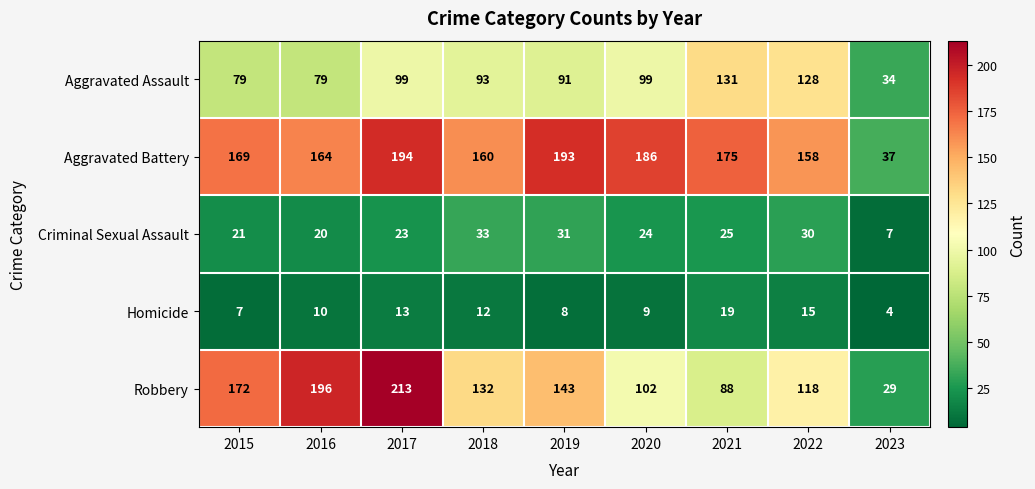

At how many categories does at least one series exceed 207?

1